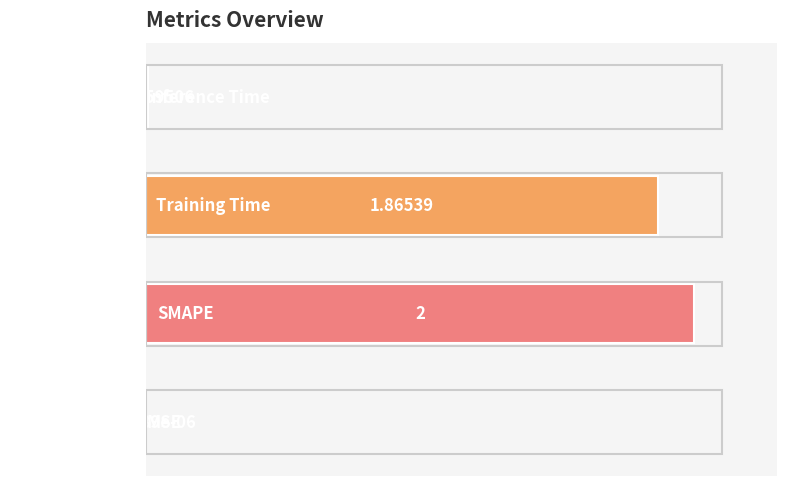

What is the change in value from MSE to SMAPE?

+2.0